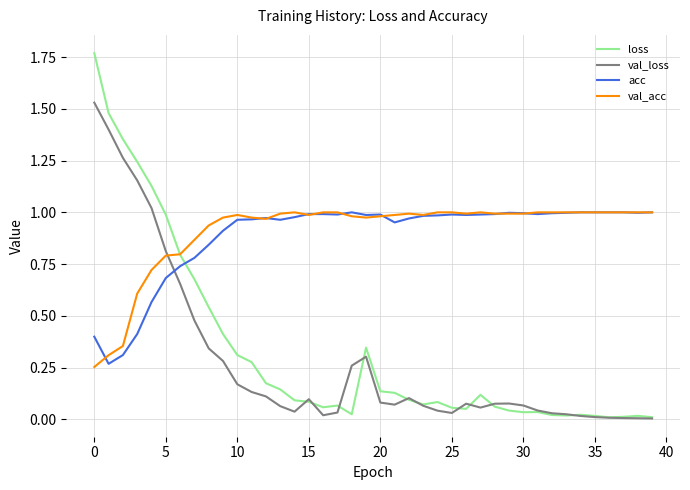

Which series has the largest range (max minus min)?

loss